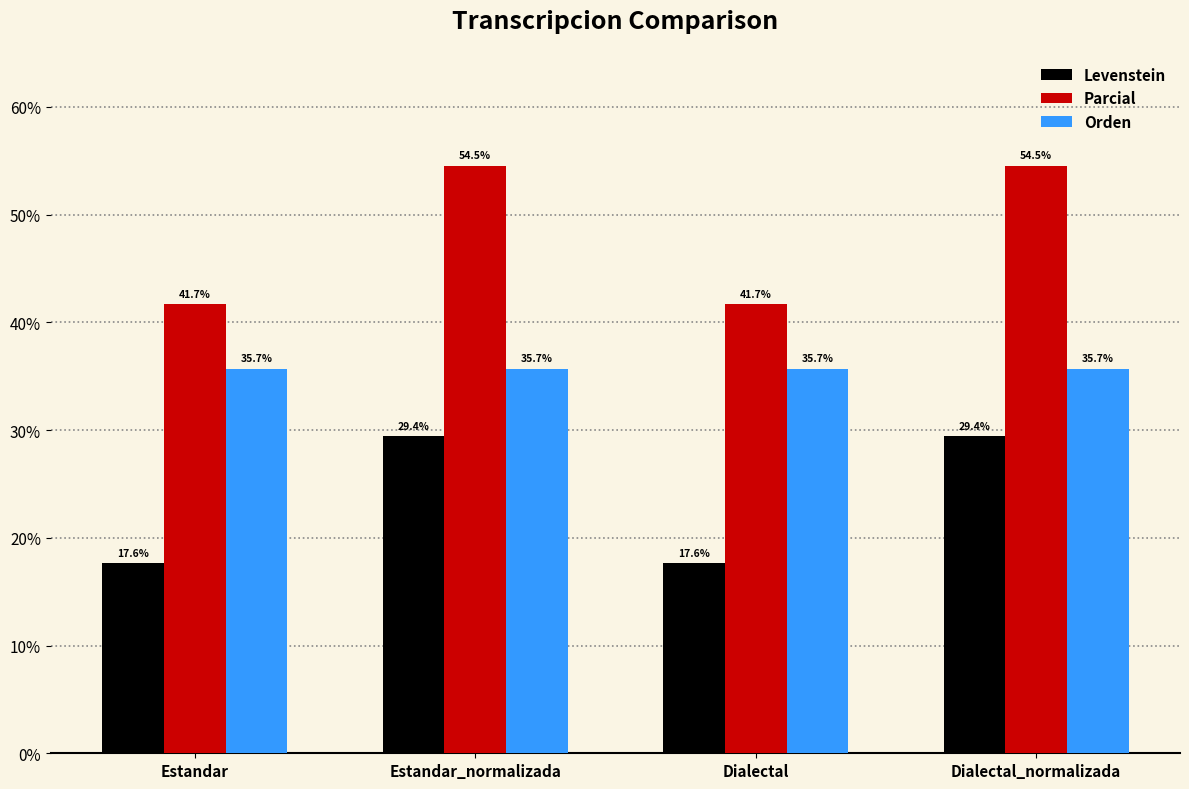

What is the label of the 3rd bar from the right?

Estandar_normalizada